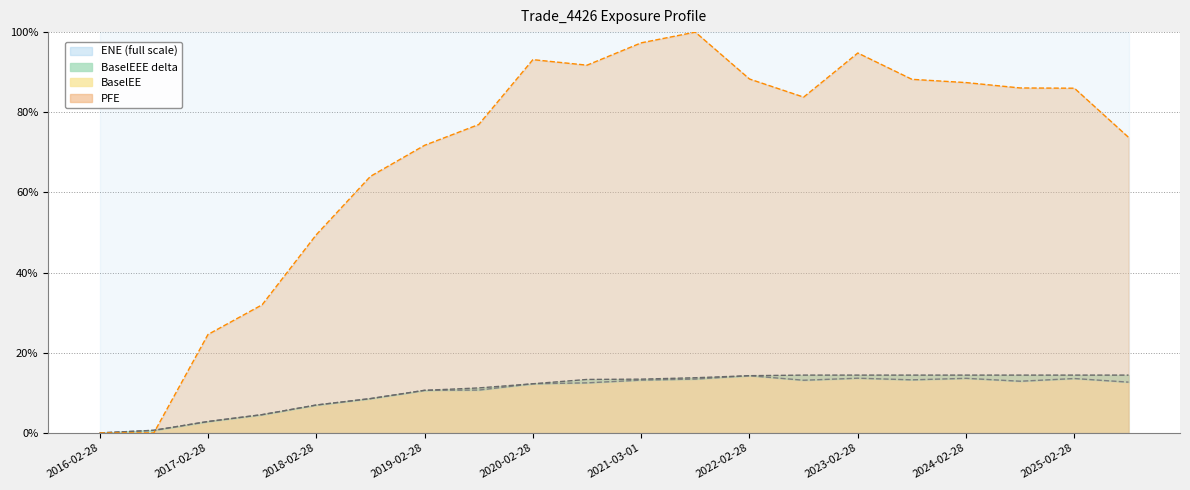

True or false: BaselEE line and BaselEEE line intersect in this chart.

False